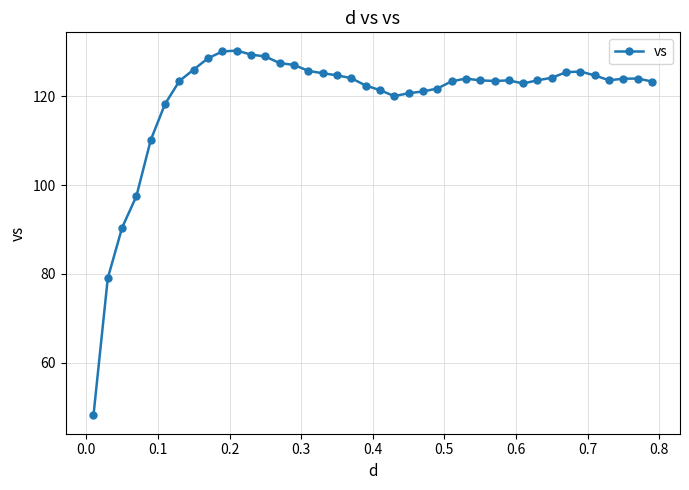

What is the greatest value displayed?

130.3